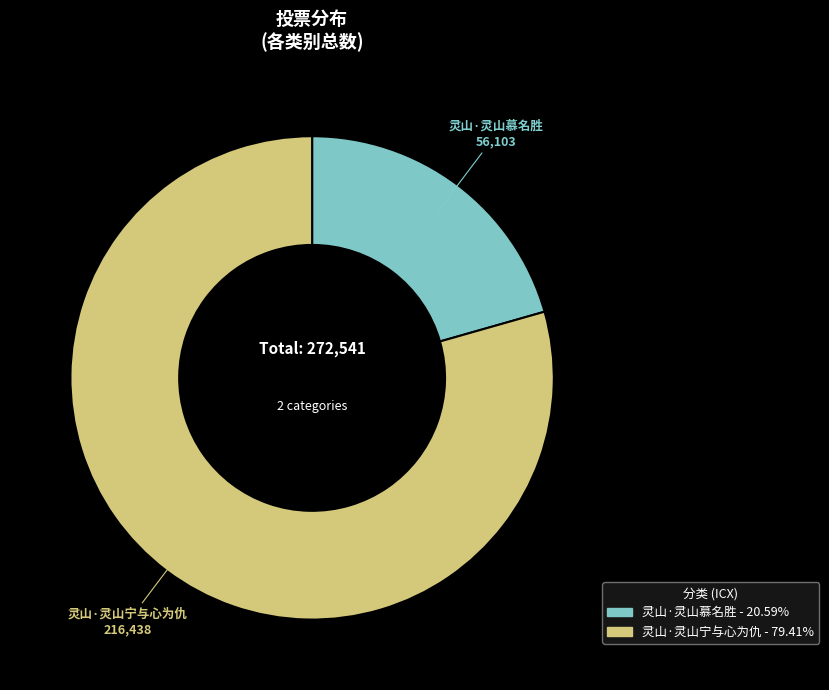

Which has a higher value, 灵山·灵山宁与心为仇 or 灵山·灵山慕名胜?

灵山·灵山宁与心为仇